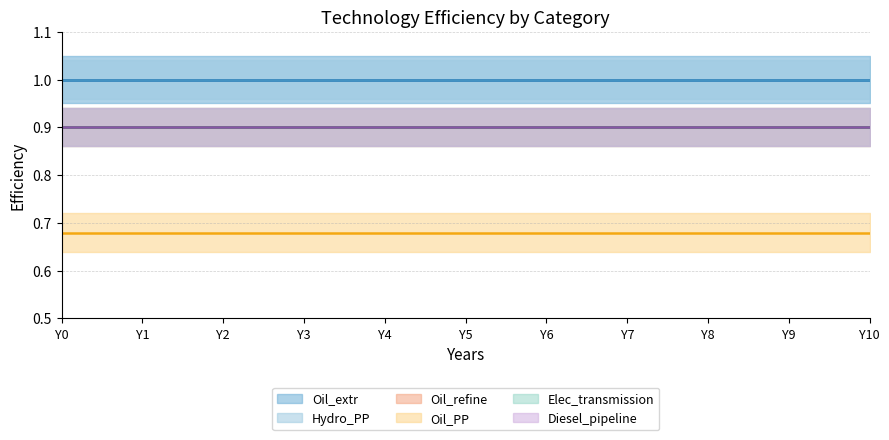

Between Y3 and Y8, which series saw the biggest shift?

Oil_extr